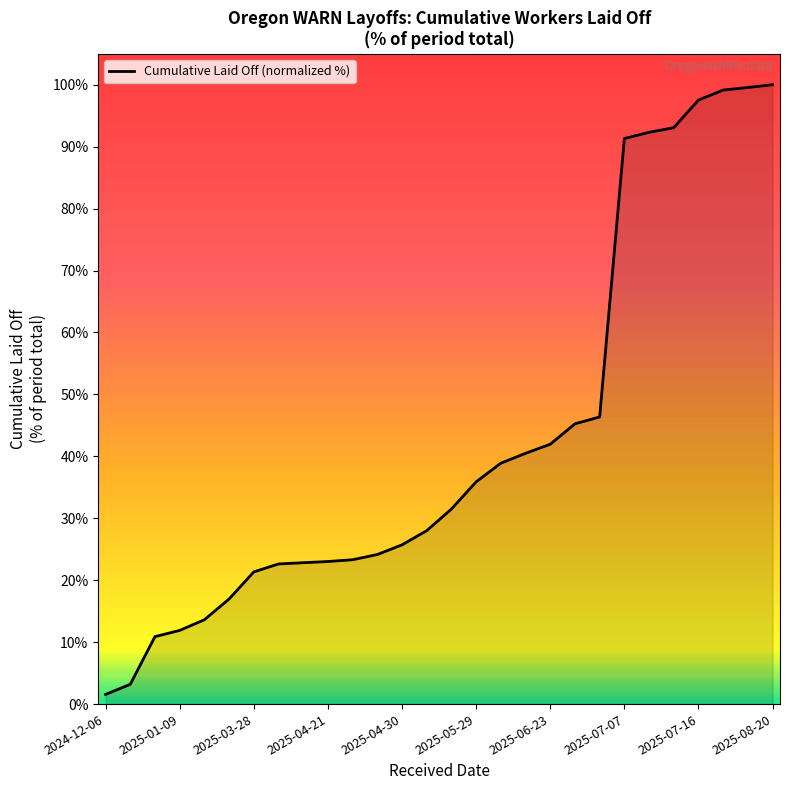

What is the greatest value displayed?

100.0